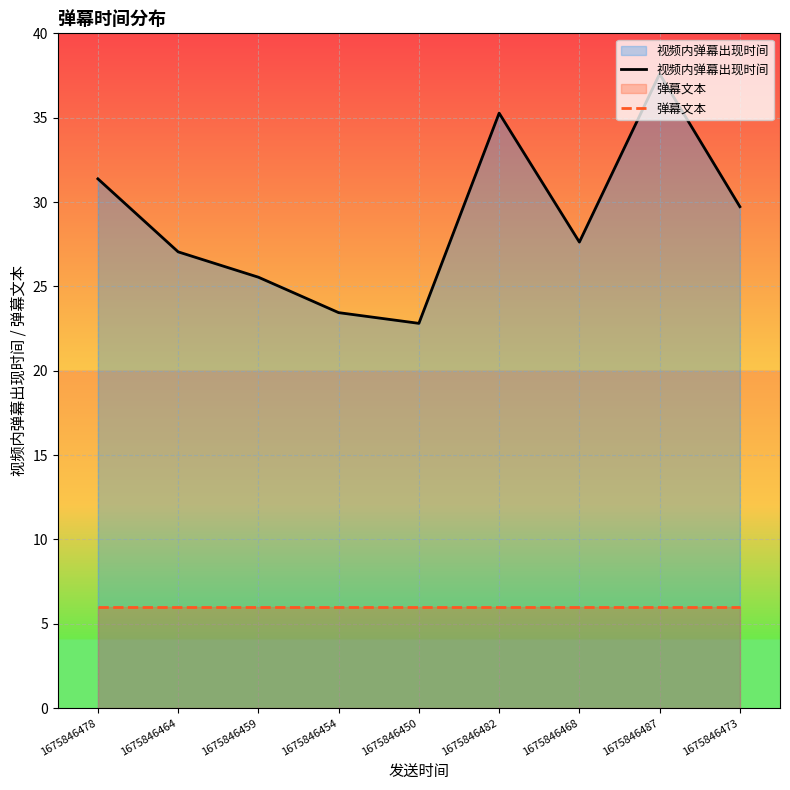

Is it true that 视频内弹幕出现时间 equals 31.4 at 1675846478?

True